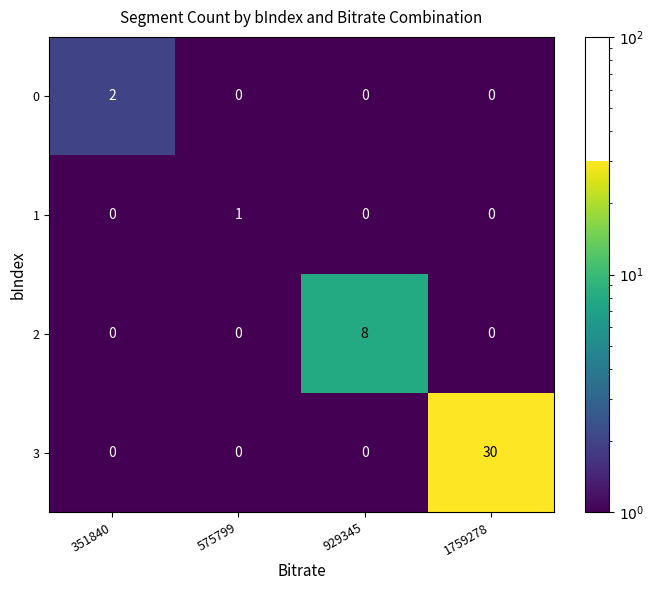

How many distinct data groups are displayed?

4